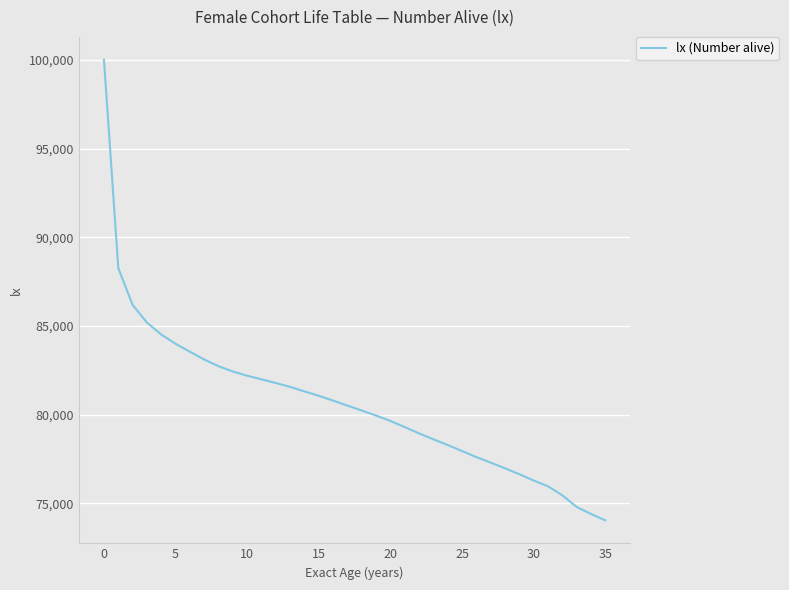

What is the smallest value displayed?

74046